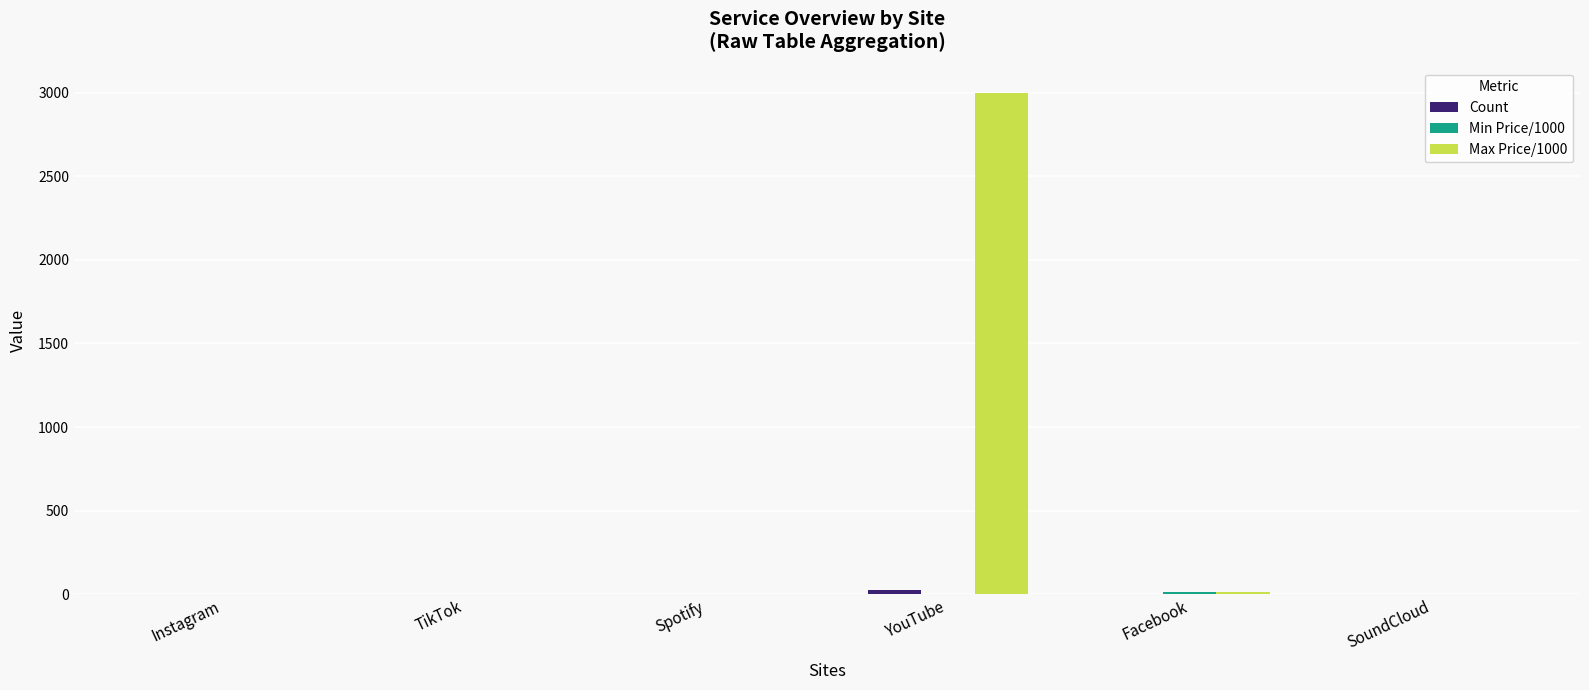

Which series has the largest total across all categories?

Max Price/1000